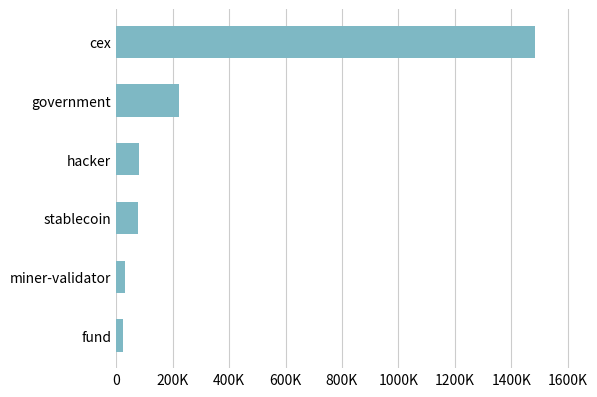

How many values are below 79957?

3